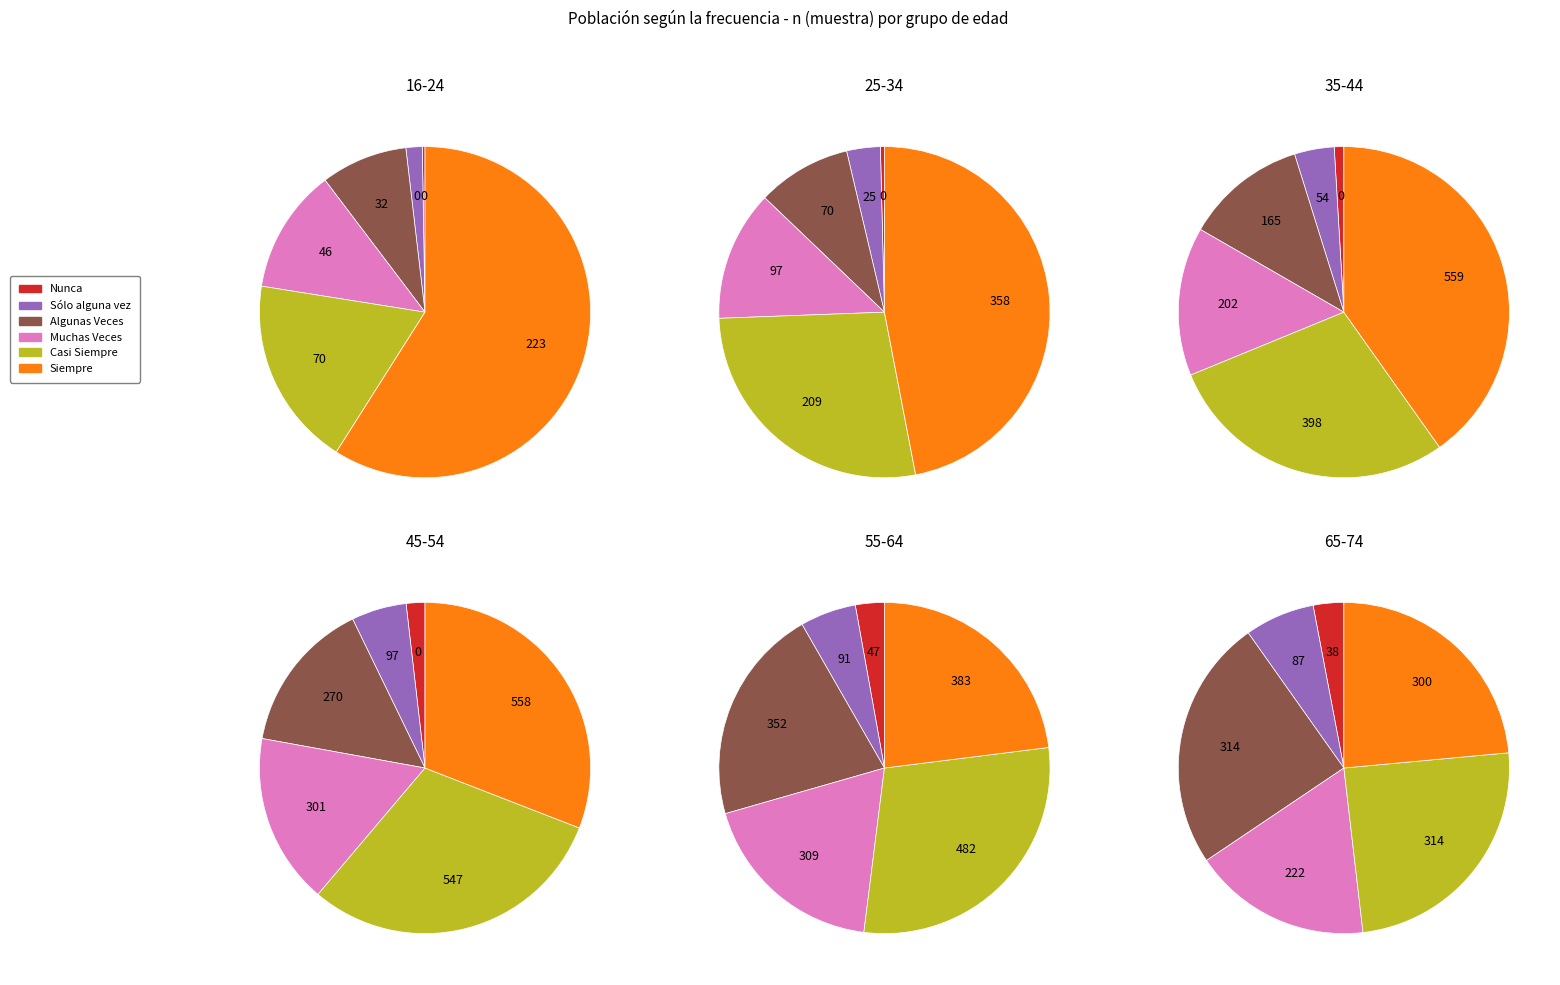

Count the number of slices in the pie.

6